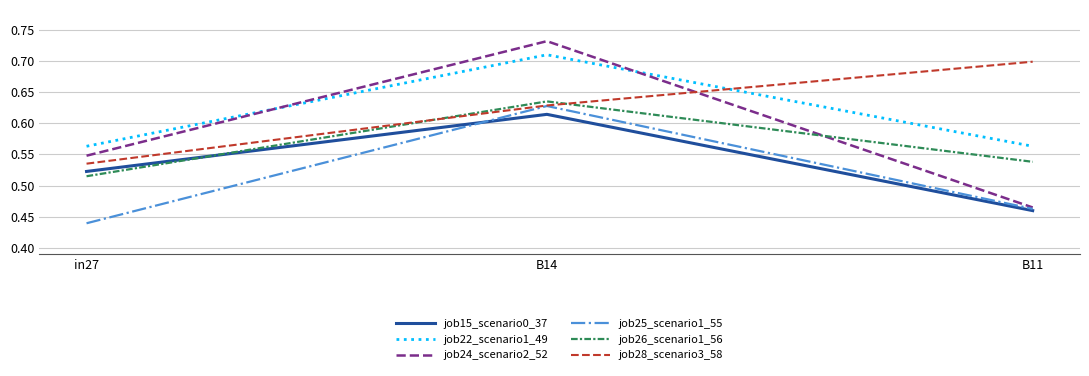

What is the sum of all job22_scenario1_49 values?

1.8